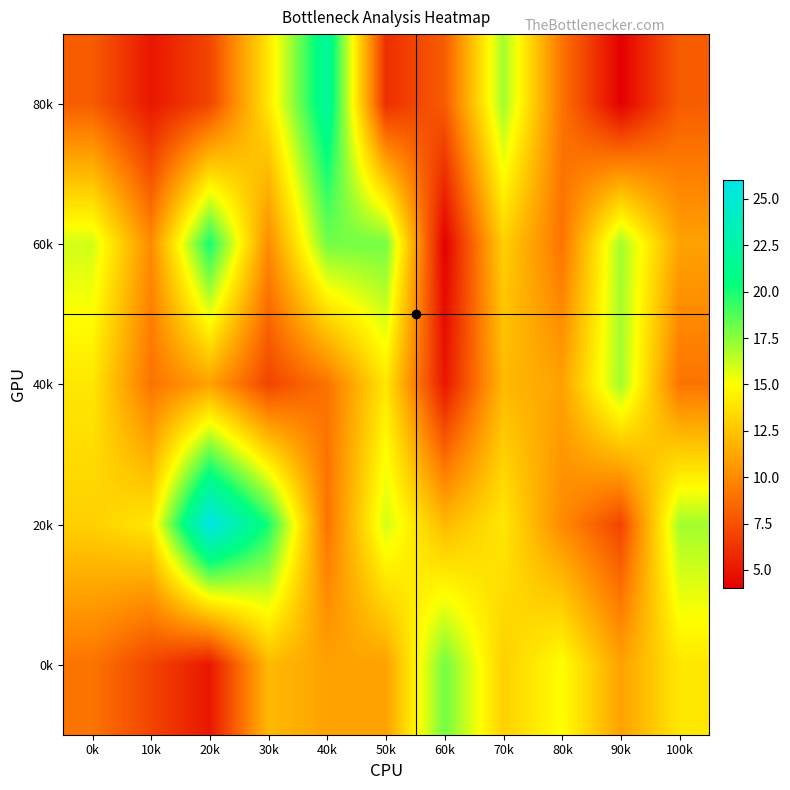

Reading left to right, extract all data points from this chart.

80k: 0k=8	10k=5	20k=7	30k=14	40k=22	50k=6	60k=8	70k=17	80k=9	90k=4	100k=8
60k: 0k=16	10k=10	20k=20	30k=10	40k=18	50k=18	60k=4	70k=13	80k=9	90k=17	100k=11
40k: 0k=14	10k=9	20k=11	30k=7	40k=9	50k=14	60k=5	70k=12	80k=11	90k=17	100k=9
20k: 0k=13	10k=14	20k=26	30k=20	40k=9	50k=16	60k=12	70k=14	80k=10	90k=7	100k=17
0k: 0k=9	10k=7	20k=5	30k=12	40k=11	50k=11	60k=18	70k=13	80k=15	90k=11	100k=14